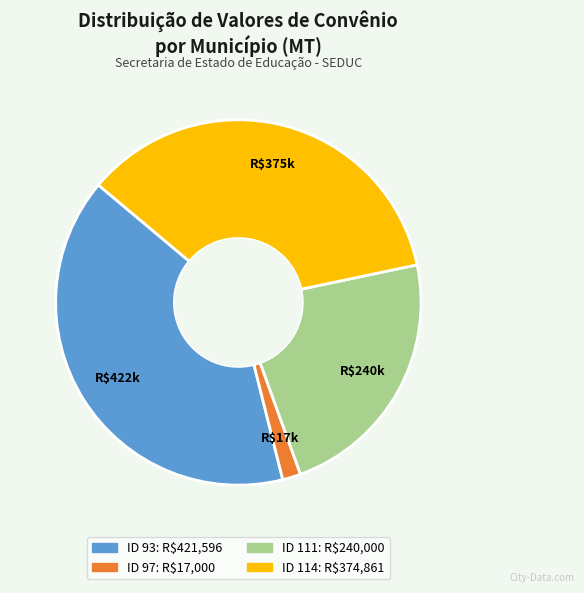

Which category has the biggest portion of the pie?

ID 93